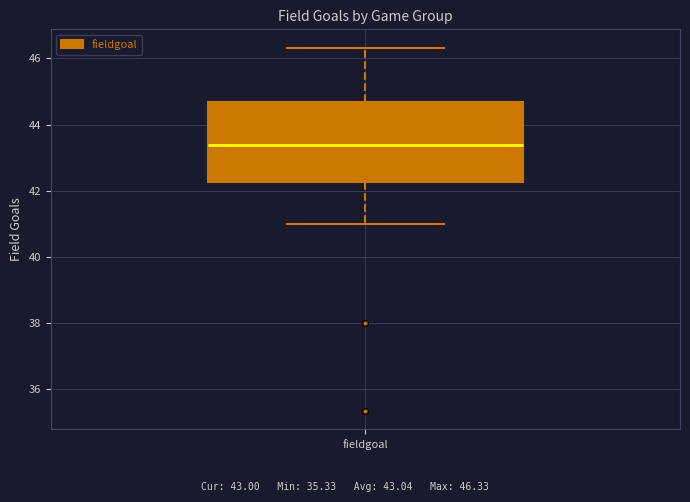

Read this box plot against the y-axis: the position of the median line, the range covered by the box, and the ends of both whiskers. The values are not printed on the chart, so give them approximately, as read against the axis.

median 43.4, box 42.2 to 44.6, whiskers 41.0 to 46.4